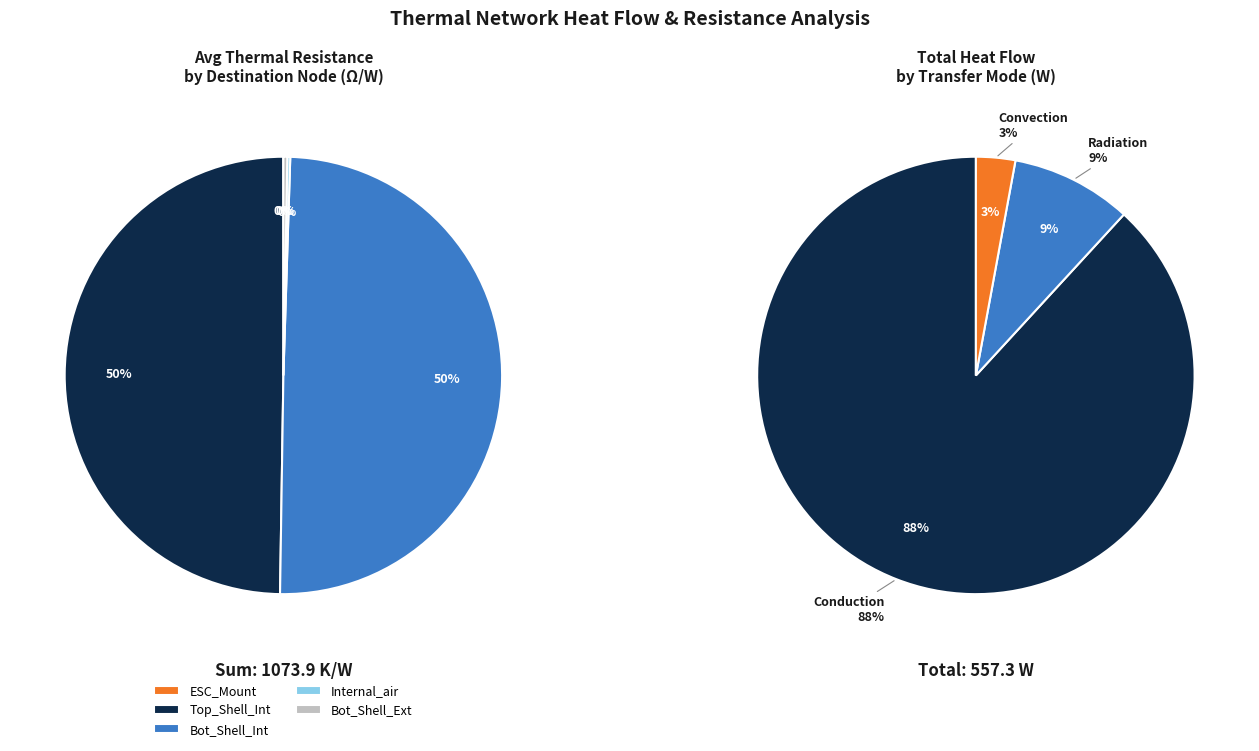

Is ESC_Mount the majority of the pie?

No